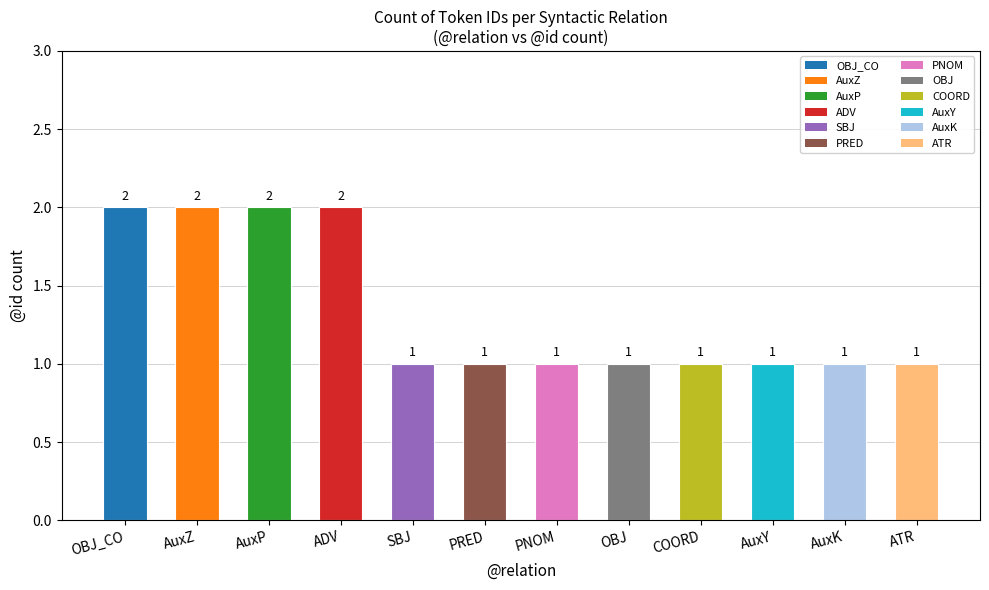

Between SBJ and AuxP, which is larger?

AuxP